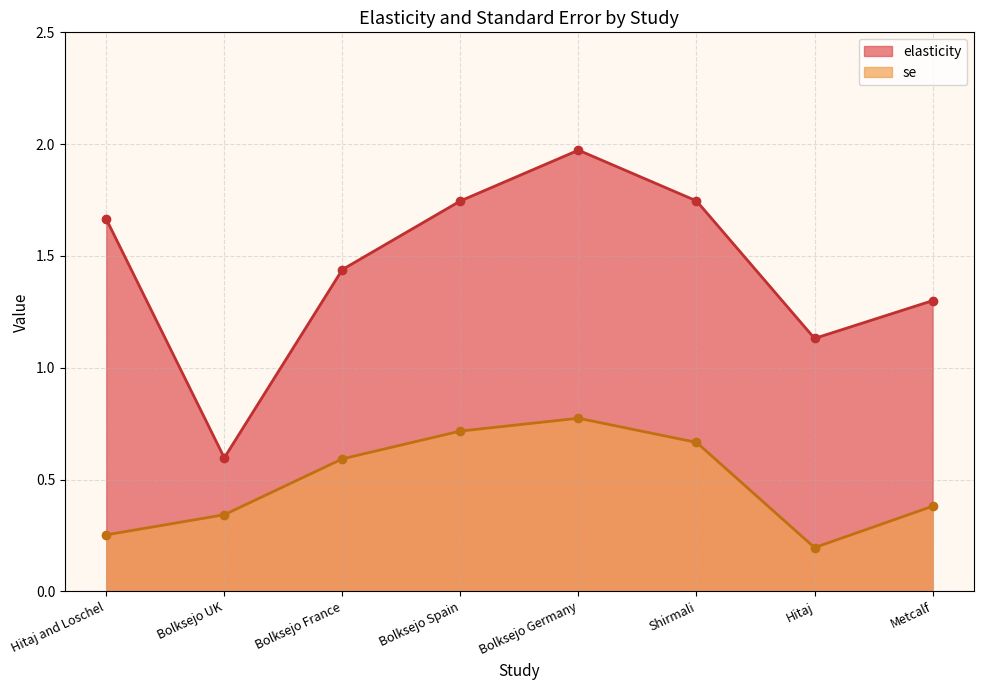

What is the total value across all series at Bolksejo UK?

0.9